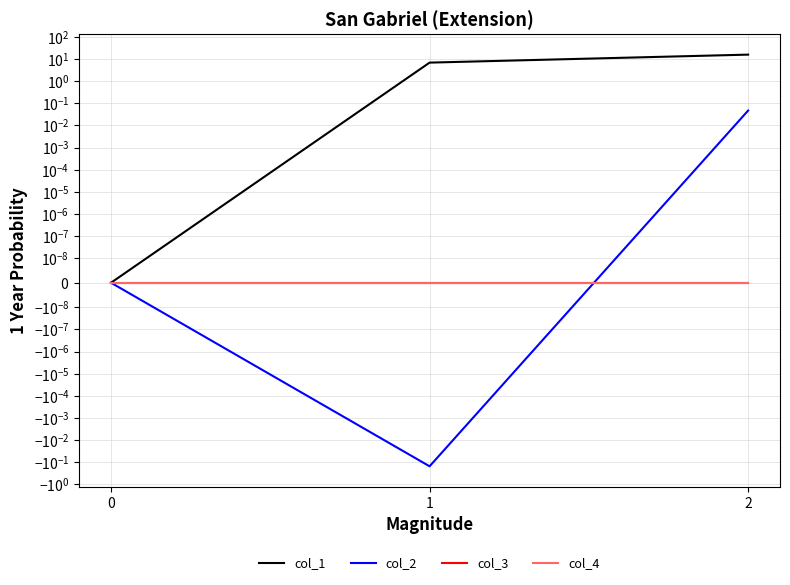

Is it true that col_1 equals 7.0 at 1?

True